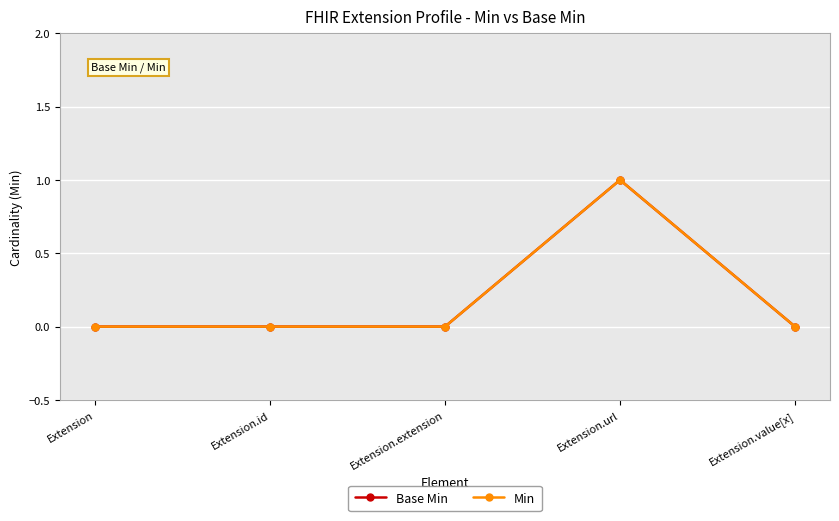

How many Base Min values are between 0 and 1?

5